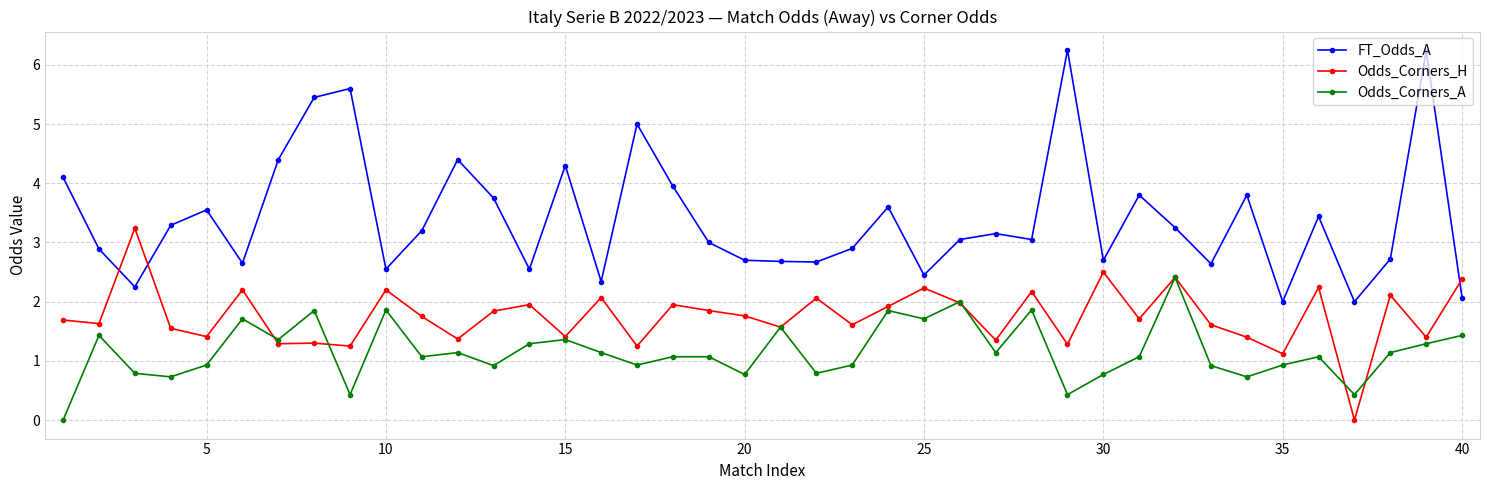

What is the minimum value for FT_Odds_A?

2.0